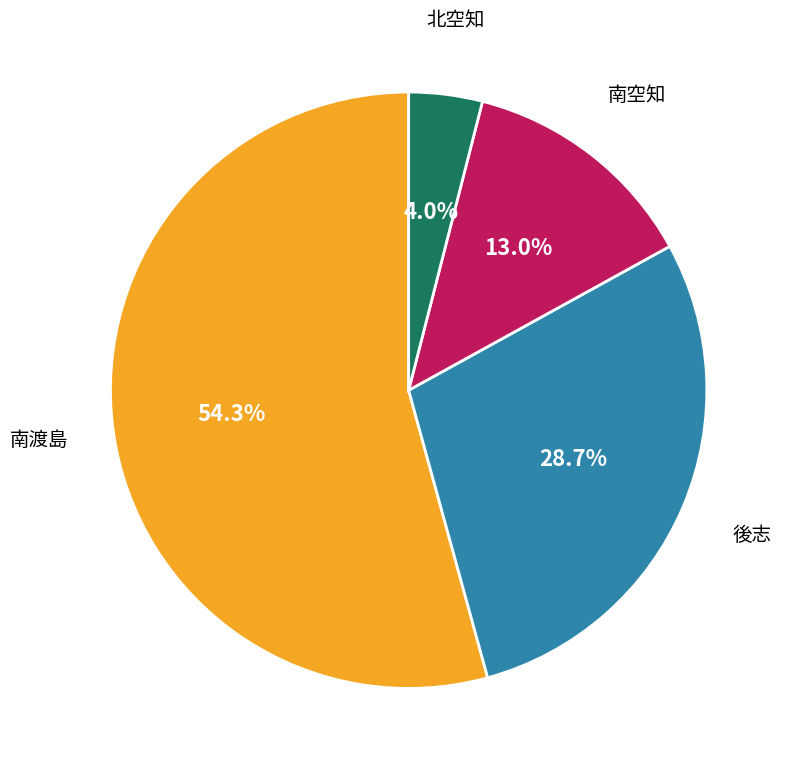

Does any single category account for the majority?

Yes